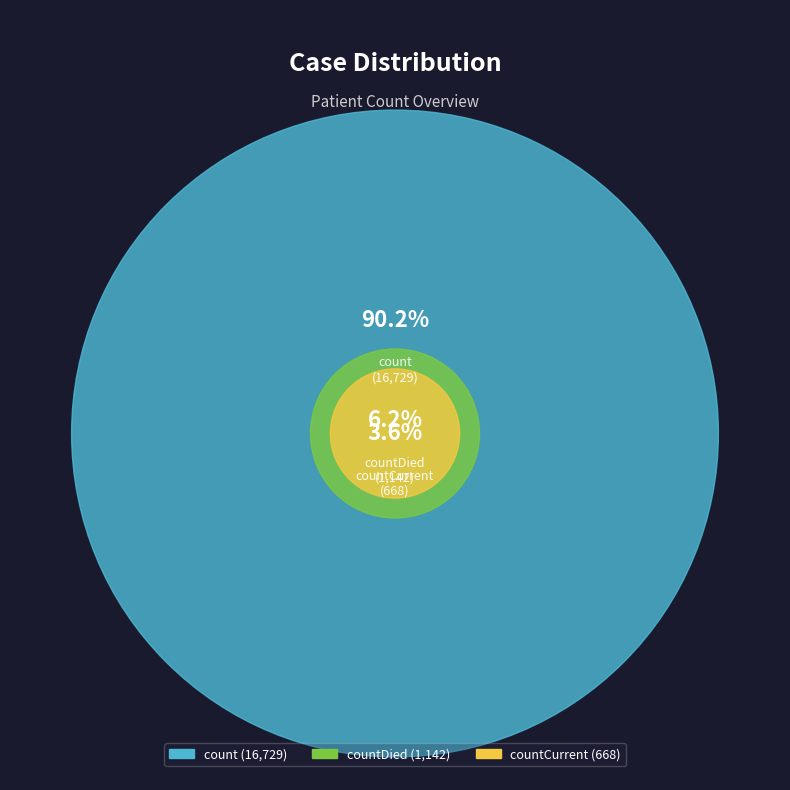

What is the change in value from count to countDied?

-15587